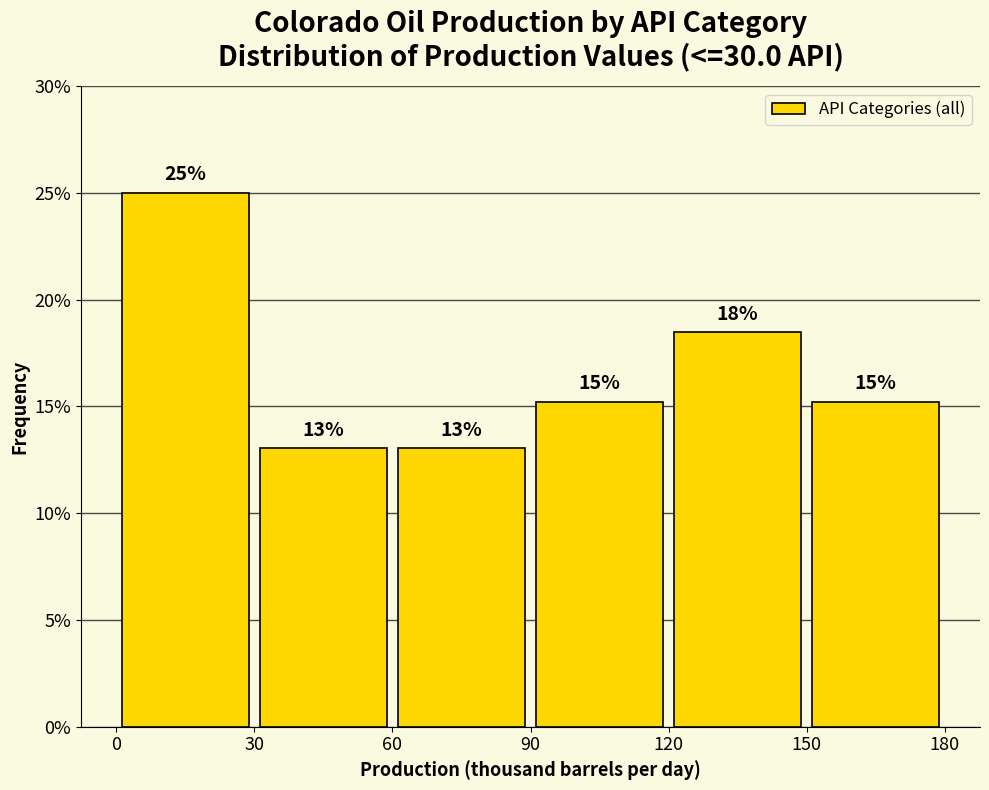

Over which range of the x-axis is the bar tallest?

0 to 30